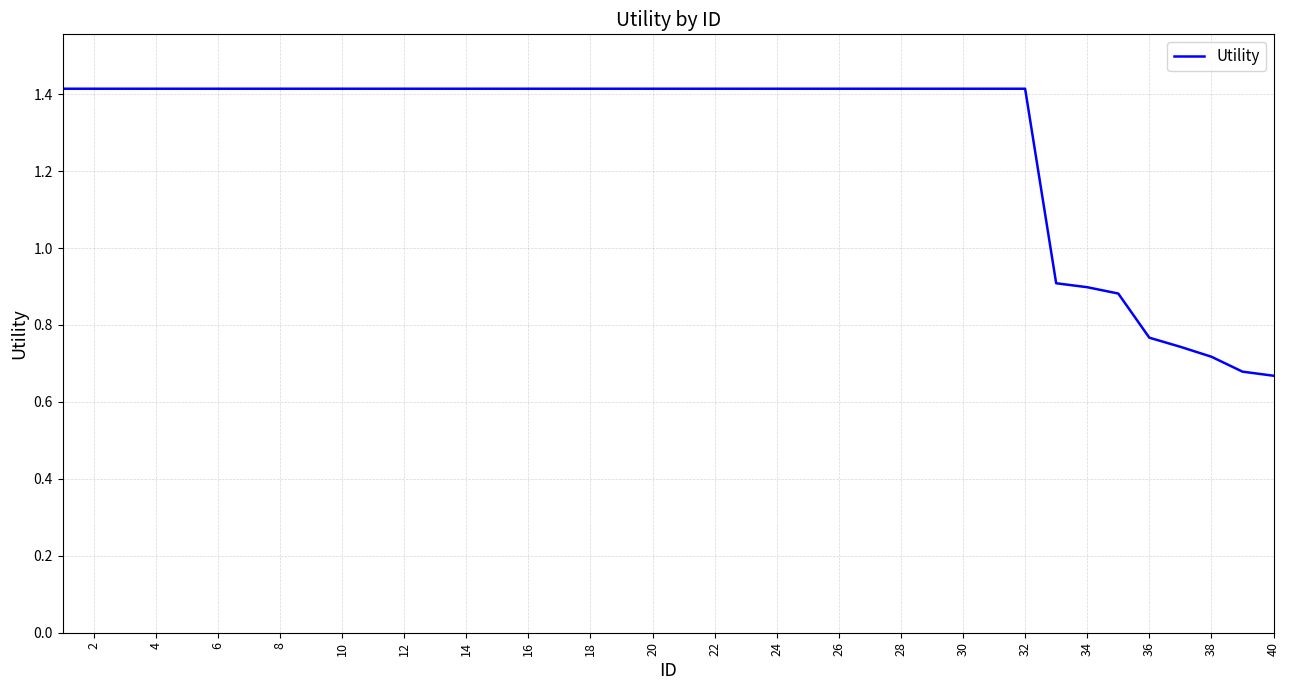

Count the number of categories in the chart.

40